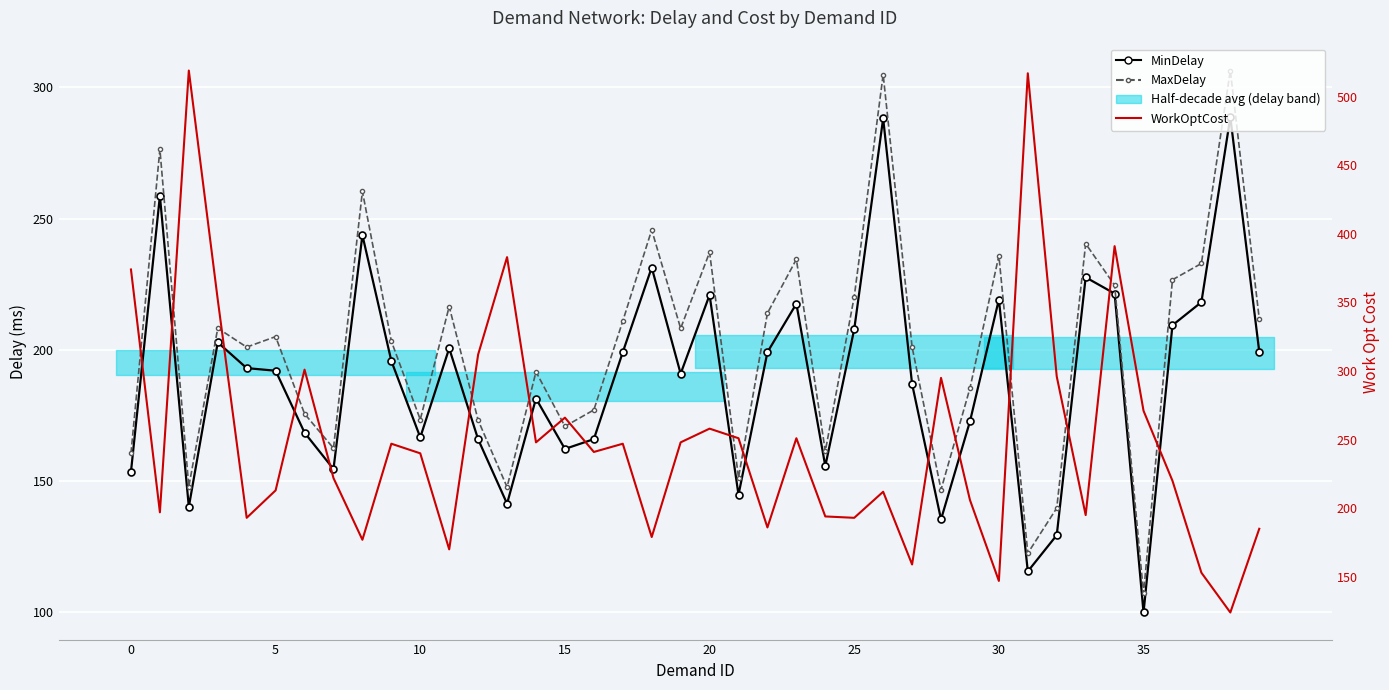

How many values in the MaxDelay series exceed 205?

19